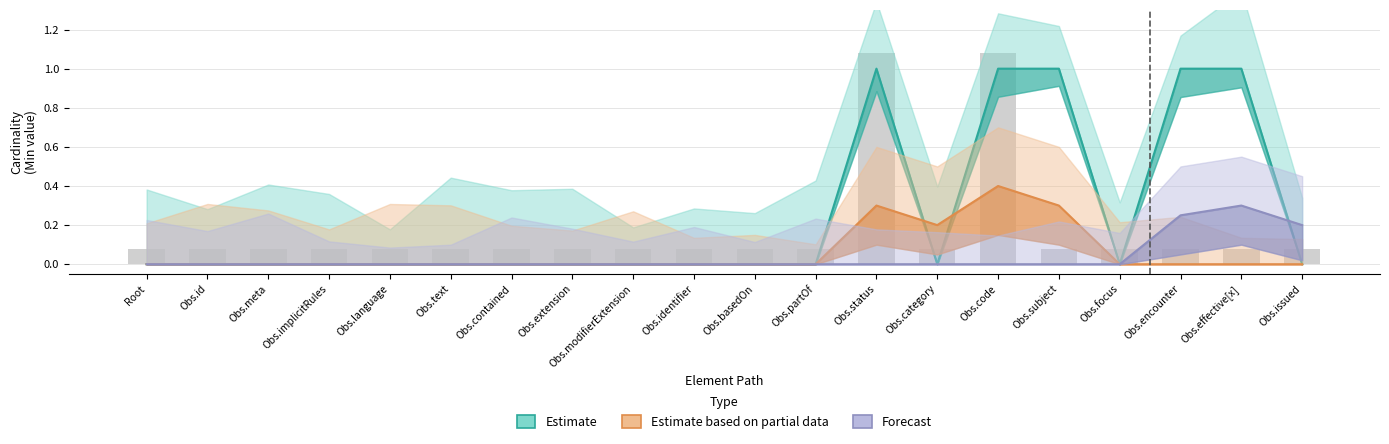

Which category has the highest value in the Estimate series?

Obs.status